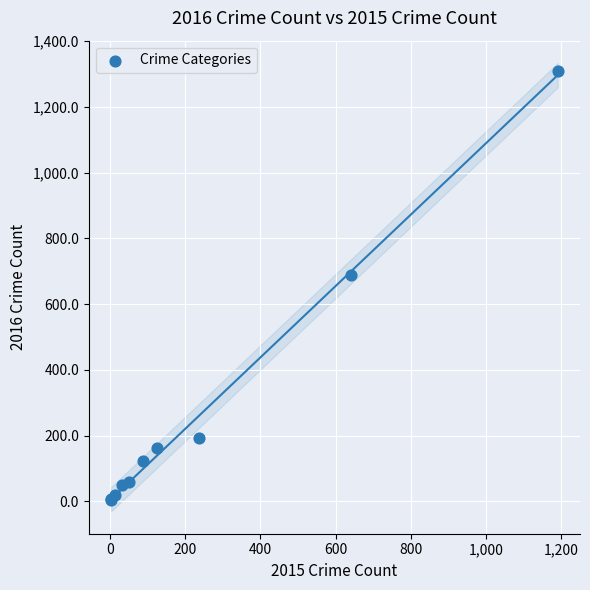

What Y value in the scatter plot is closest to 656?

689